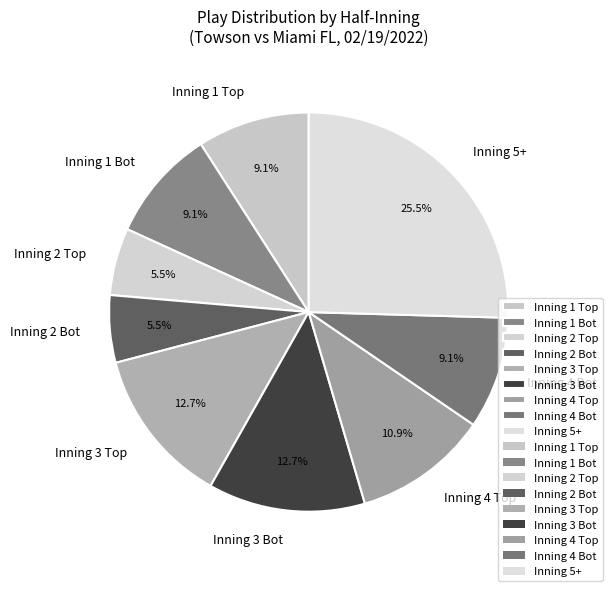

Which category has the biggest portion of the pie?

Inning 5+